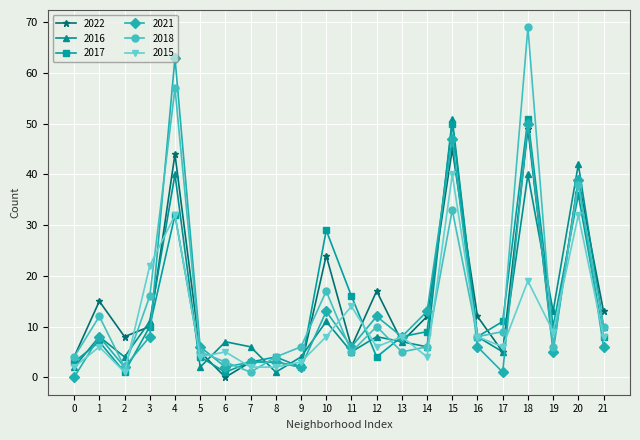

Count the number of data series in this chart.

6